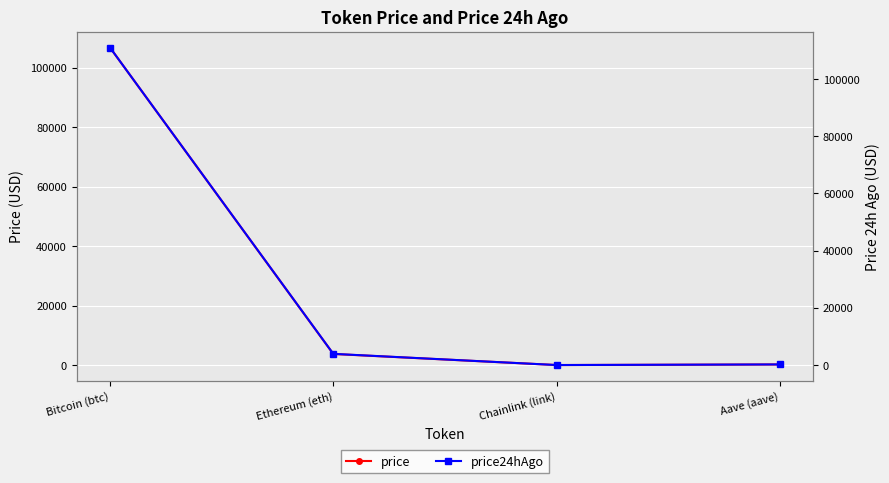

At which label does price first exceed 3743?

Bitcoin (btc)